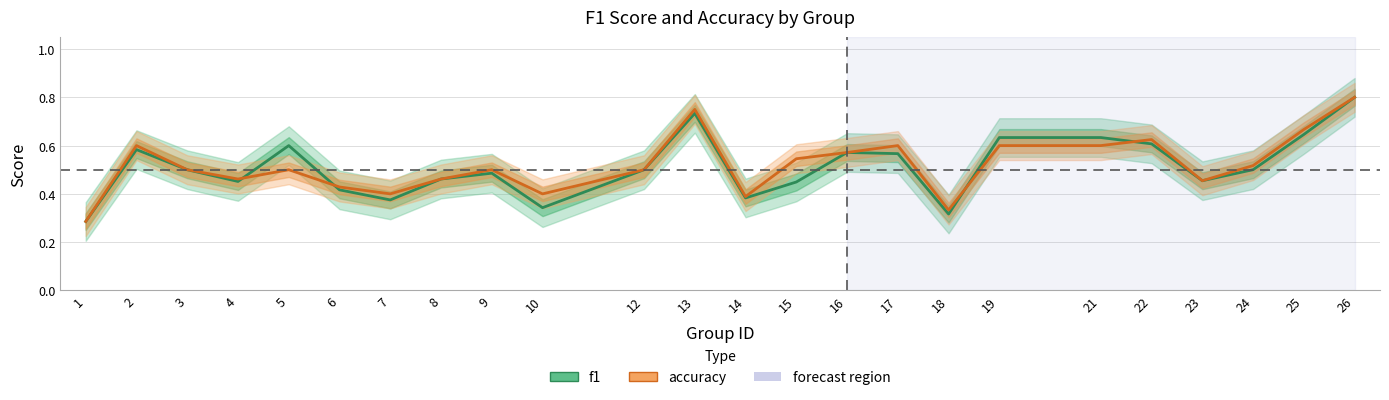

Reading right to left, list all the values displayed in this chart.

f1: 26=0.8	25=0.6	24=0.5	23=0.5	22=0.6	21=0.6	19=0.6	18=0.3	17=0.6	16=0.6	15=0.4	14=0.4	13=0.7	12=0.5	10=0.3	9=0.5	8=0.5	7=0.4	6=0.4	5=0.6	4=0.5	3=0.5	2=0.6	1=0.3
accuracy: 26=0.8	25=0.7	24=0.5	23=0.5	22=0.6	21=0.6	19=0.6	18=0.3	17=0.6	16=0.6	15=0.5	14=0.4	13=0.8	12=0.5	10=0.4	9=0.5	8=0.5	7=0.4	6=0.4	5=0.5	4=0.5	3=0.5	2=0.6	1=0.3